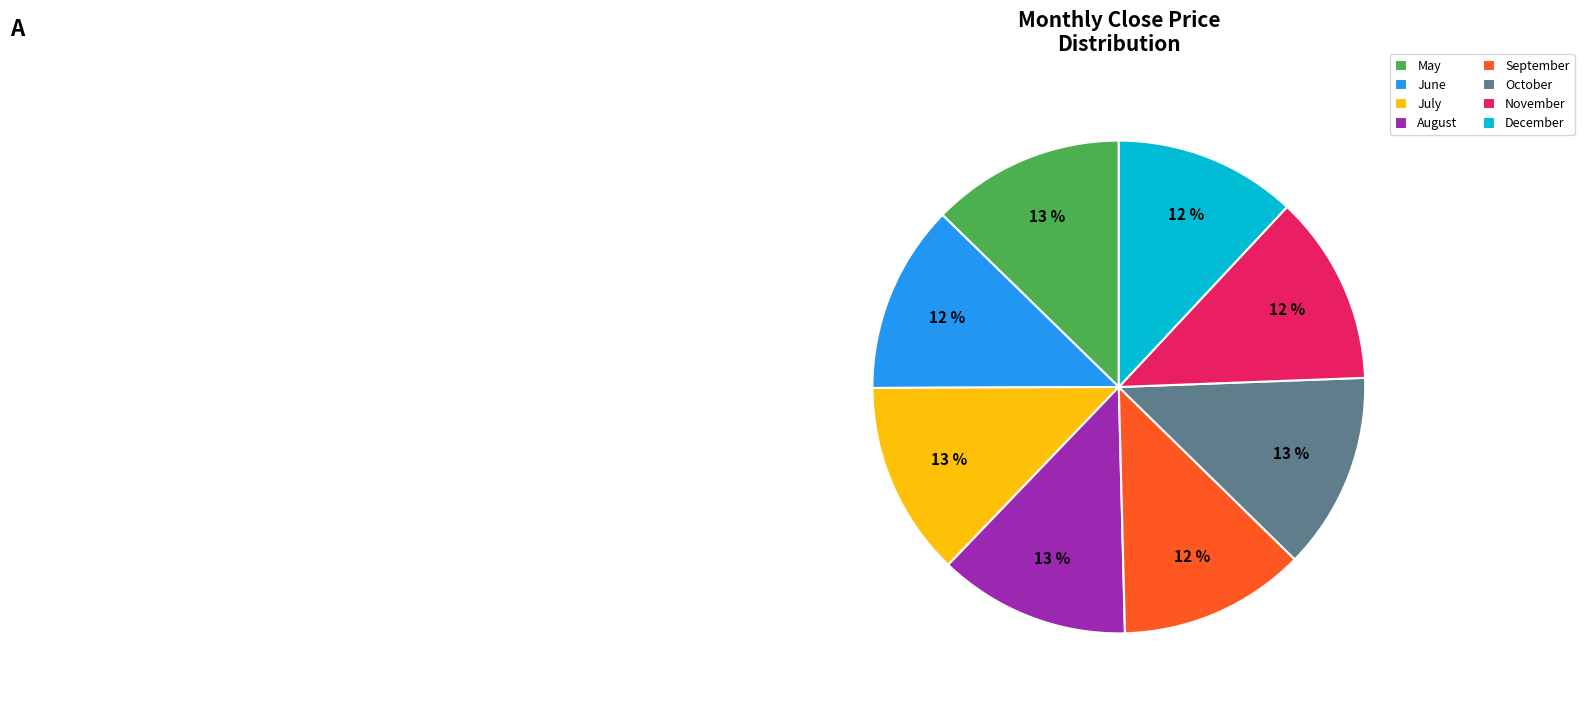

Count the number of slices in the pie.

8